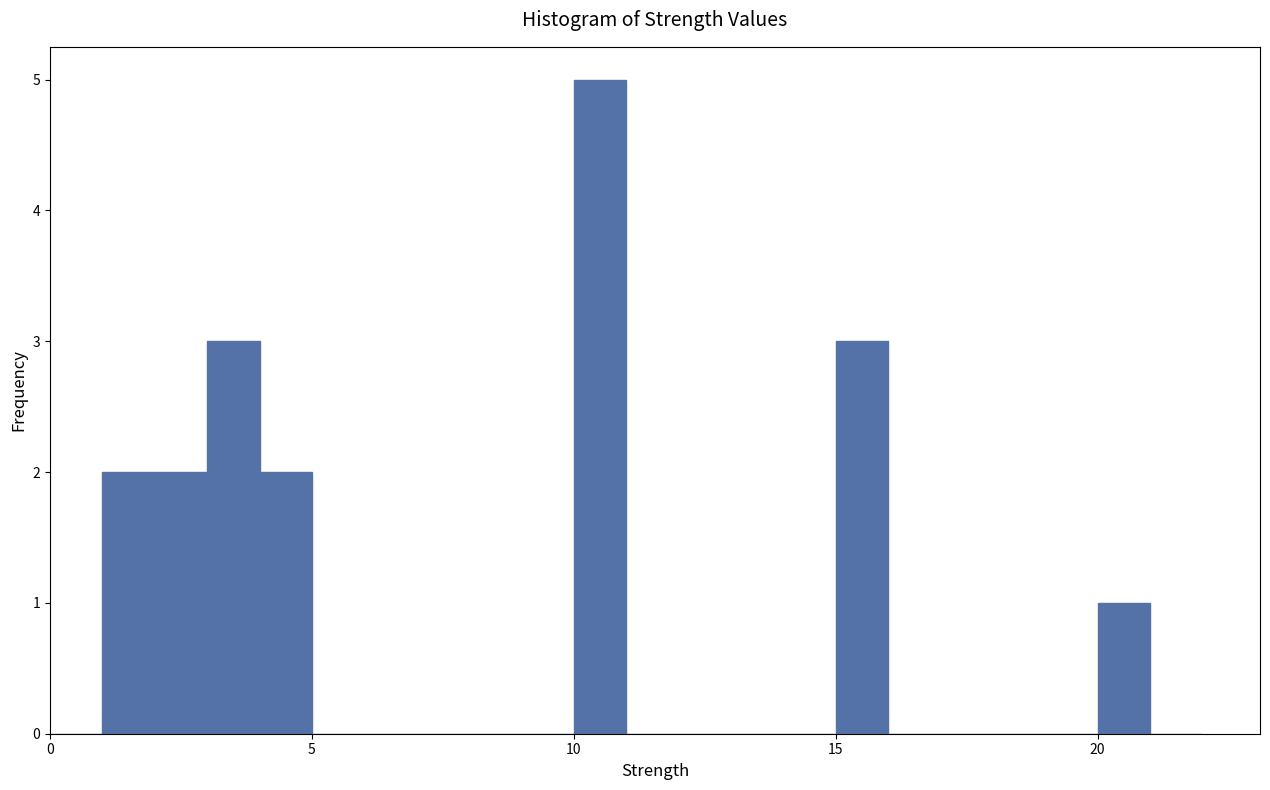

Around what value on the x-axis is the tallest bar? Give the approximate position of its centre, as read against the axis.

10.5